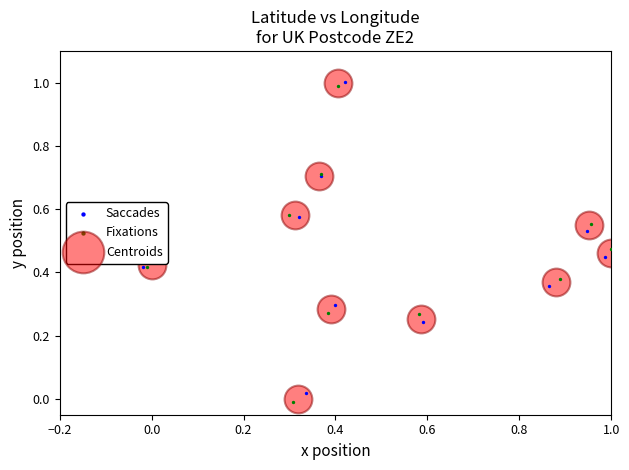

What are all the series names shown in the legend?

Saccades, Fixations, Centroids